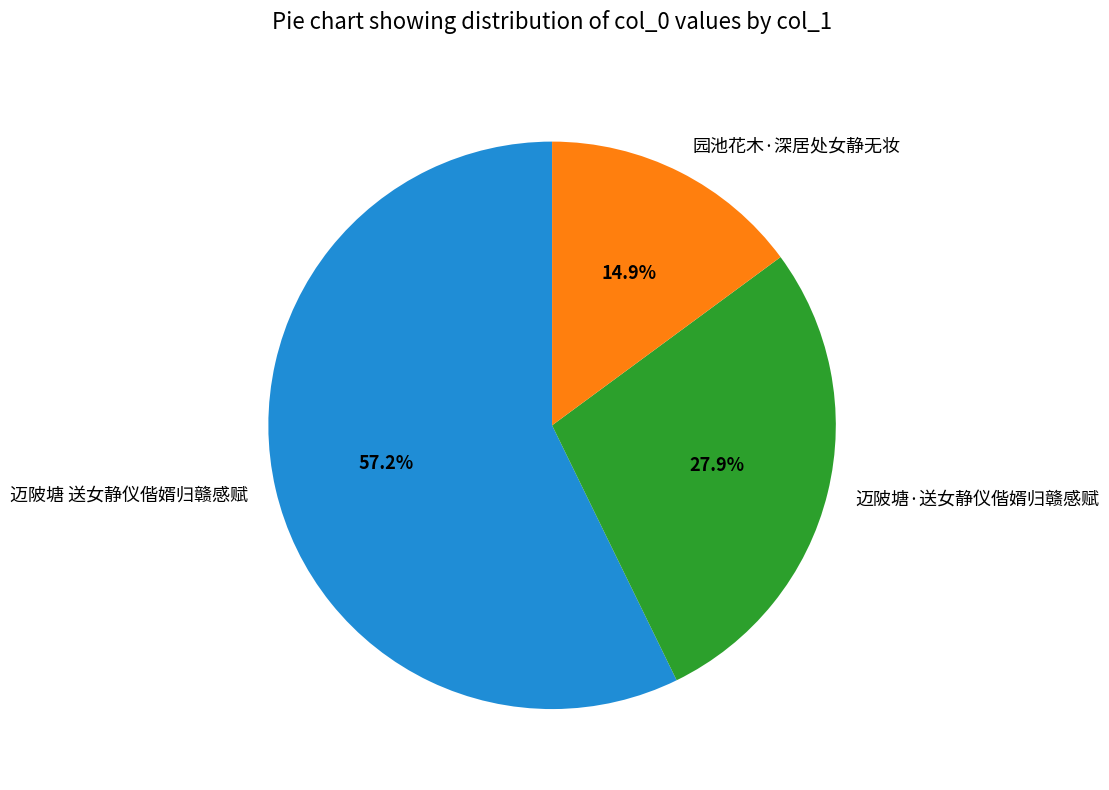

To the nearest percent, what is the difference between the 迈陂塘·送女静仪偕婿归赣感赋 and 迈陂塘 送女静仪偕婿归赣感赋 slice percentages?

29%